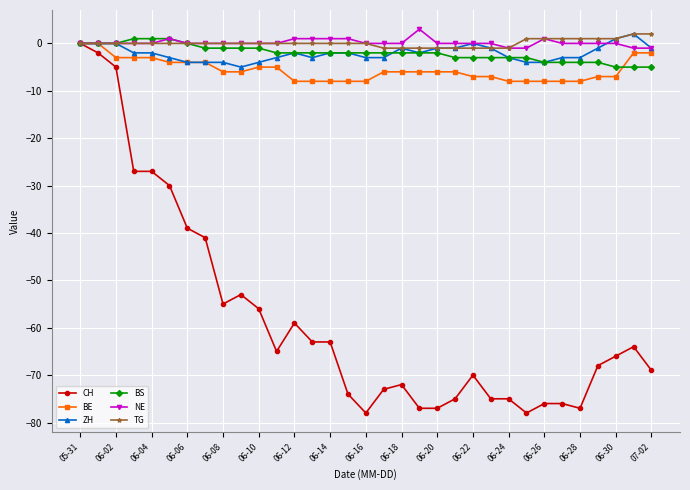

True or false: NE has more than 0 interior local peaks.

True